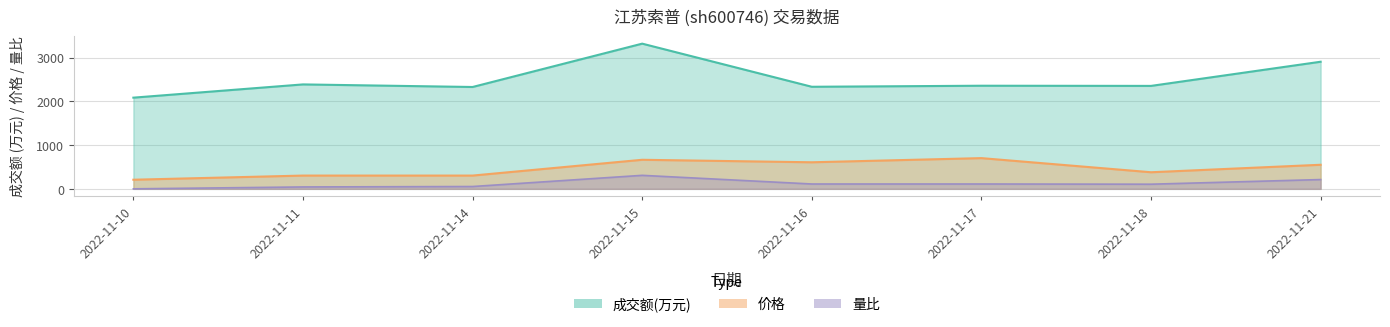

Reading left to right, extract all data points from this chart.

成交额(万元): 2087.0	2390.0	2331.0	3323.0	2336.0	2360.0	2356.0	2909.0
价格: 208.7	303.8	303.8	665.1	608.0	703.1	379.8	551.0
量比: 0.0	43.5	53.1	309.0	111.0	111.0	106.2	212.4